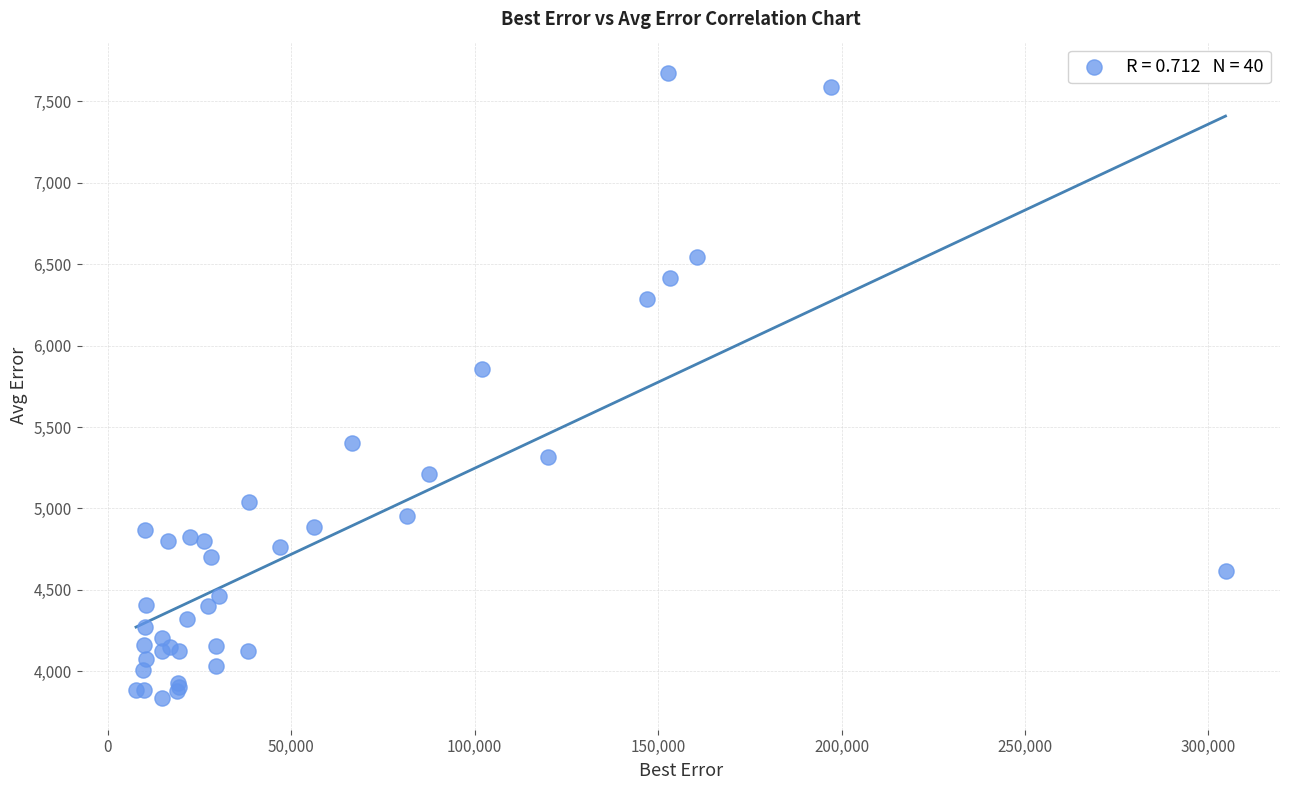

What Y value in the scatter plot is closest to 5753?

5856.5